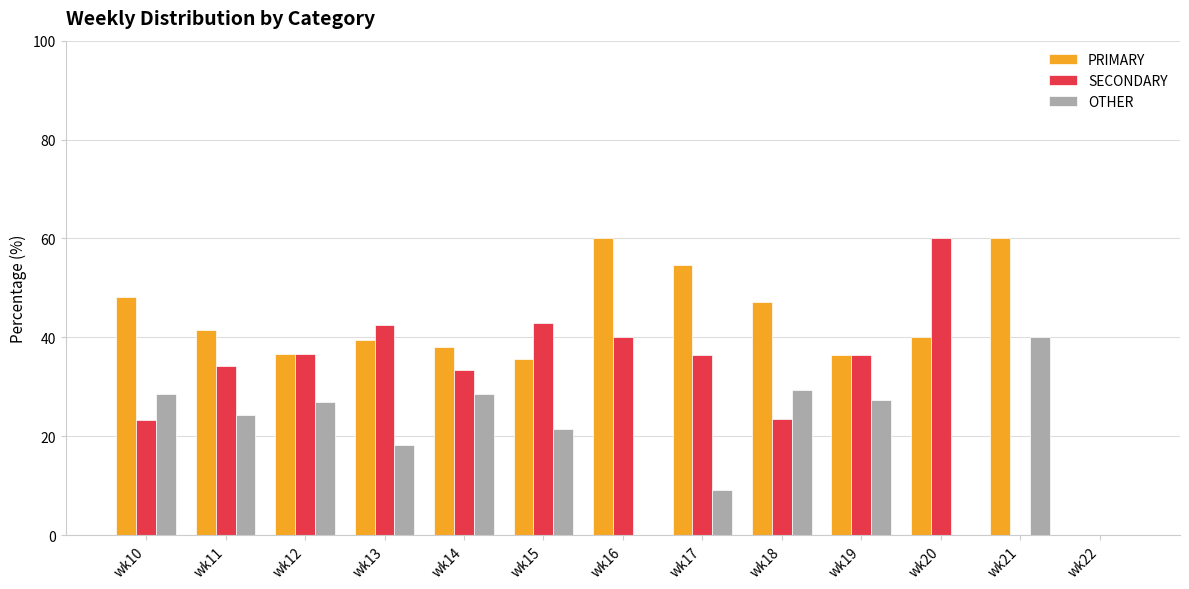

What is the total value across all series at wk20?

100.0